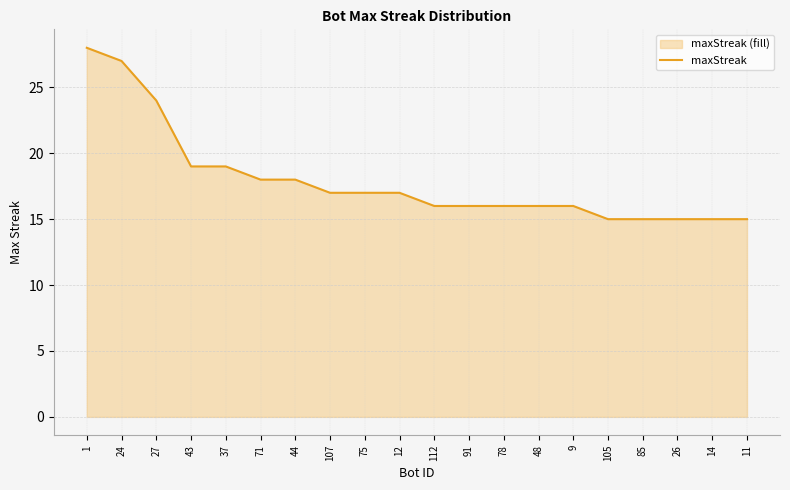

Does the chart display data point markers on the line(s)?

No